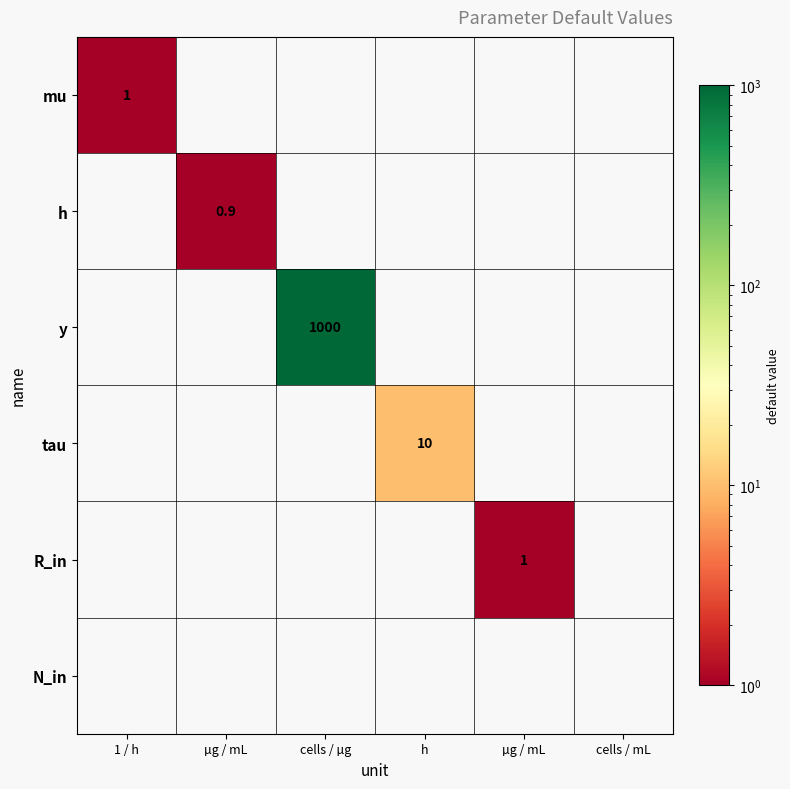

The value of N_in at cells / µg is 0.0. True or false?

True